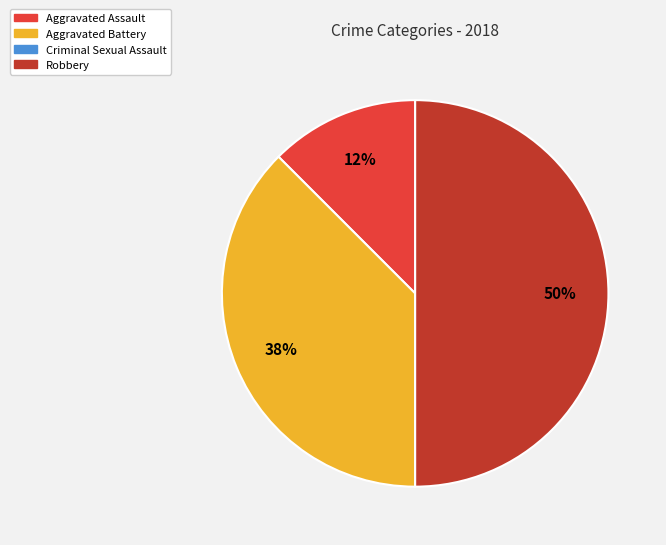

Is it true that Aggravated Battery is 47% of the pie?

False